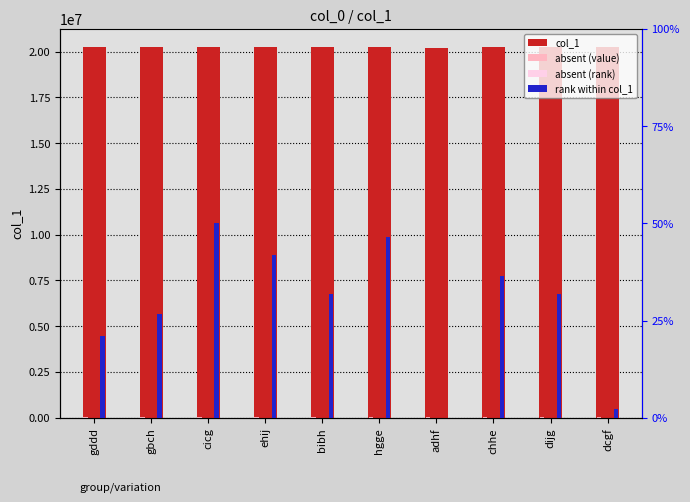

What is the difference between the maximum and second lowest values in the absent (rank) series?

2.3